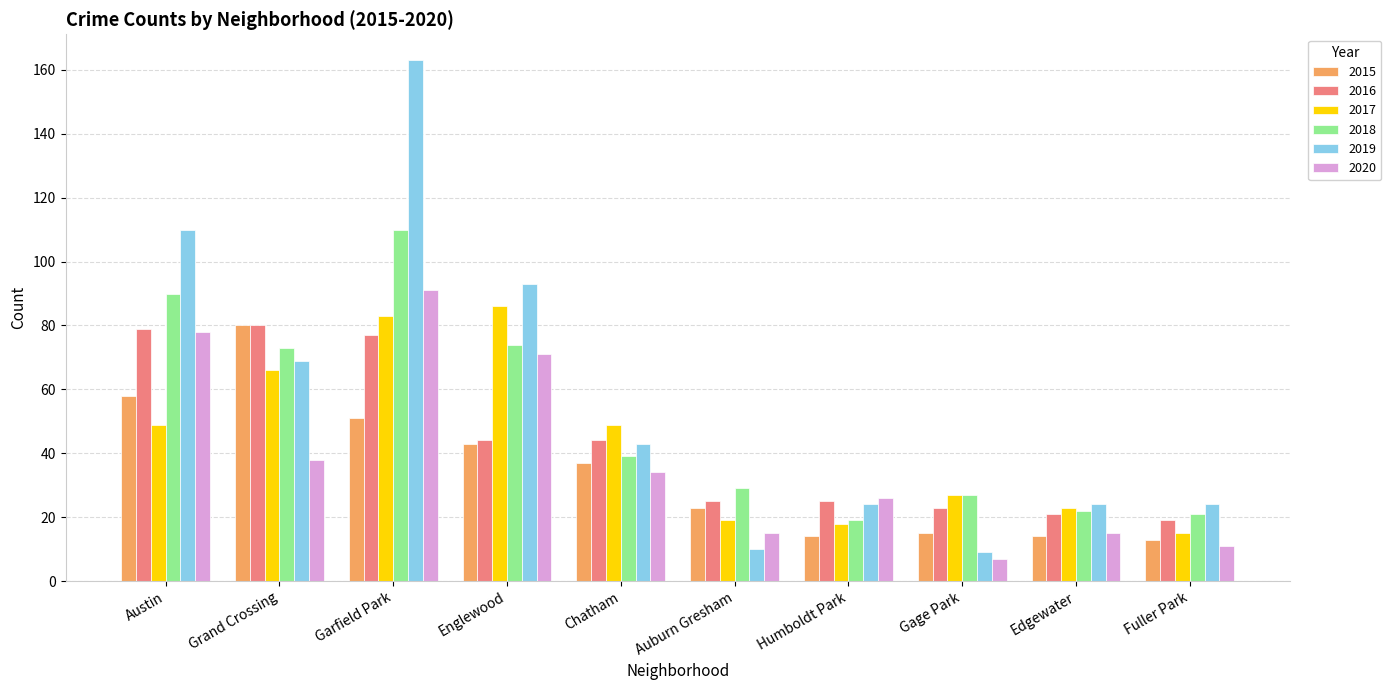

Does the chart contain stacked bars?

No